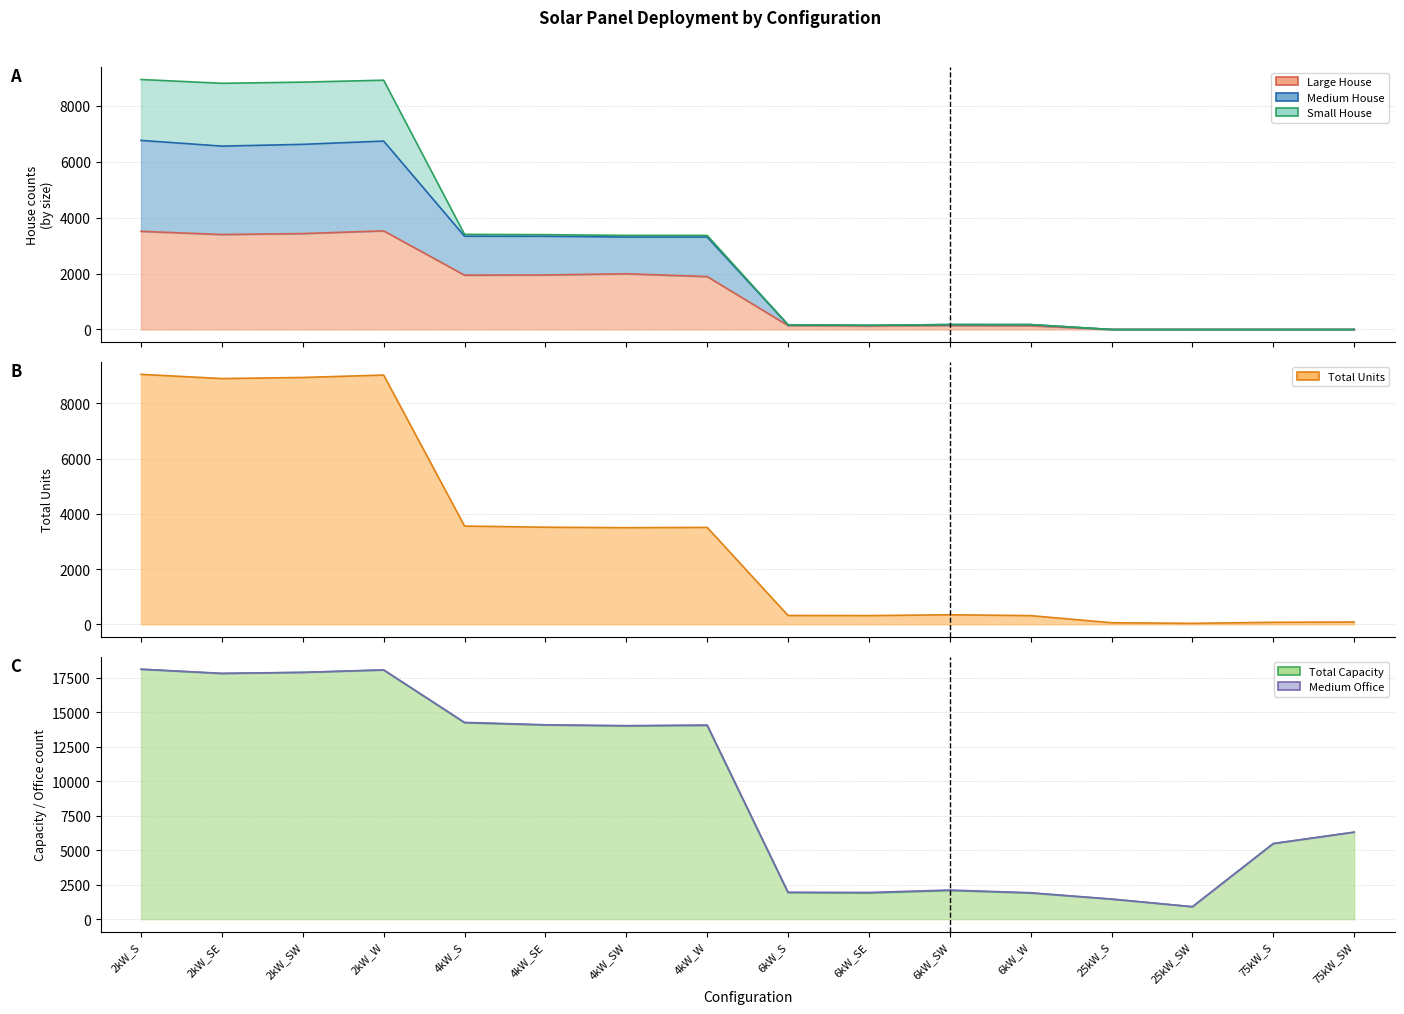

Between 6kW_S and 2kW_S, which is larger?

2kW_S